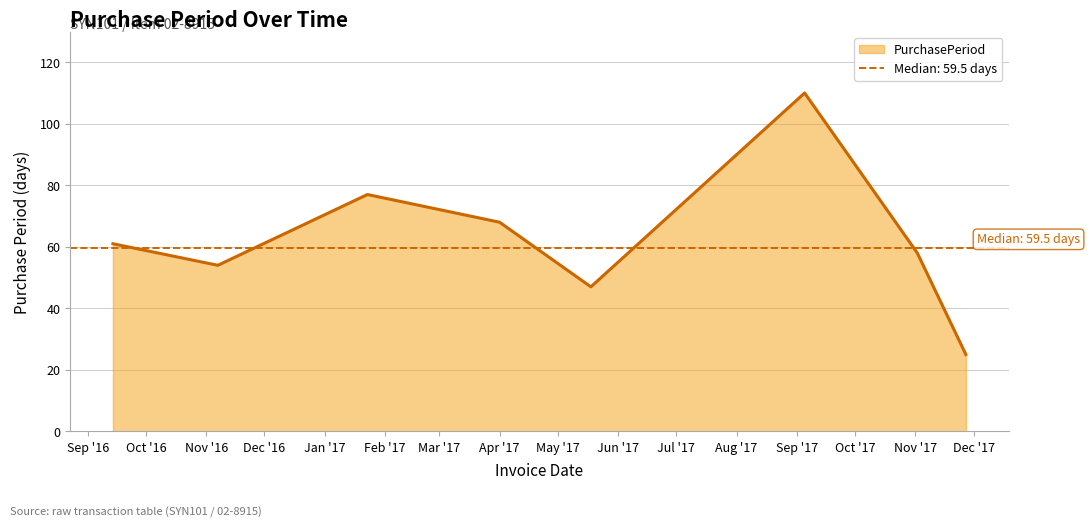

What is the lowest value of the PurchasePeriod series?

25